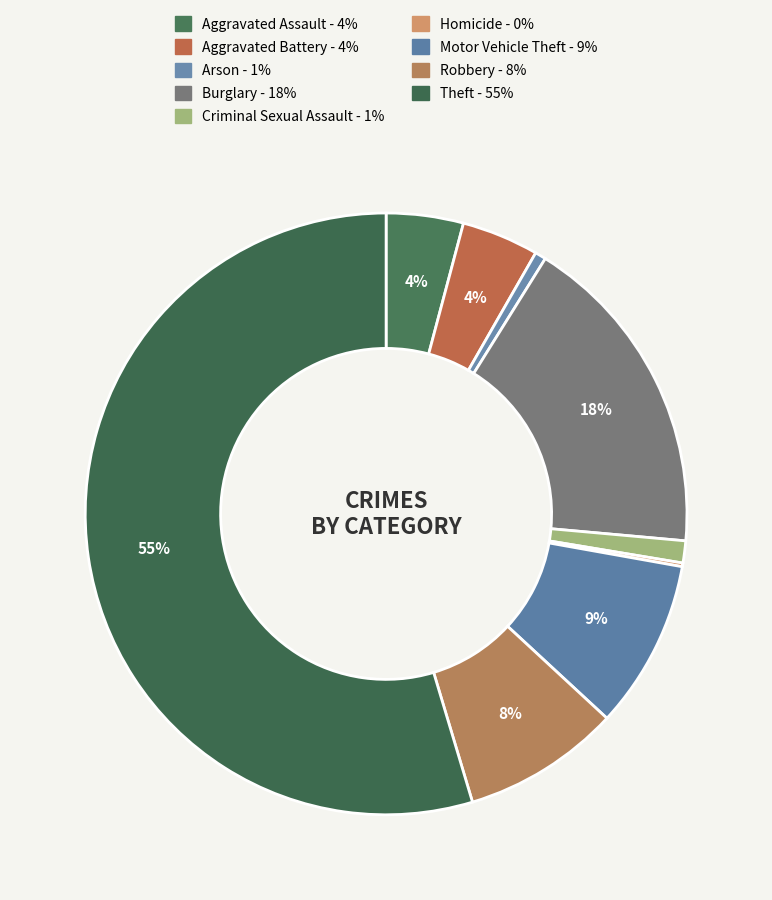

How many segments does this pie chart have?

9